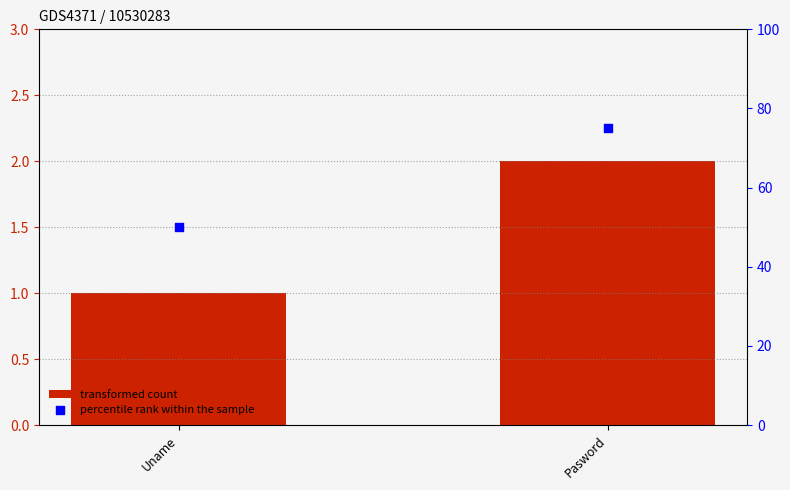

At how many categories does at least one series exceed 61?

1